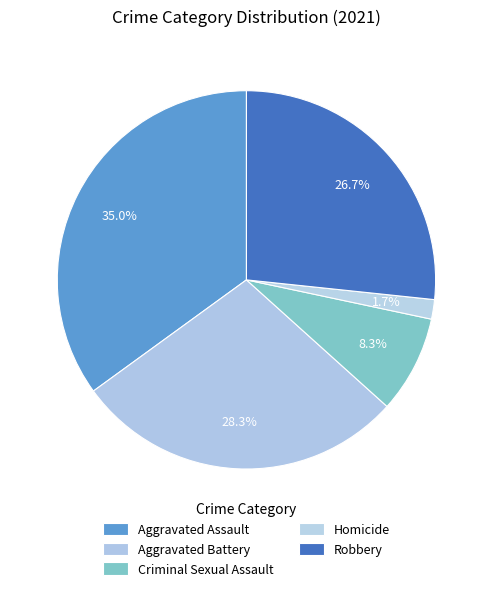

How many slices are in this pie chart?

5